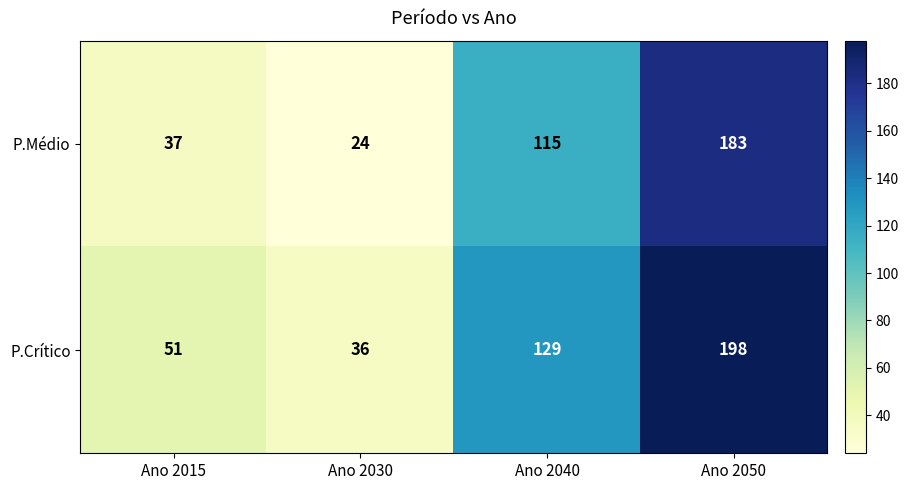

List the series in order of their peak value, lowest first.

P.Médio, P.Crítico